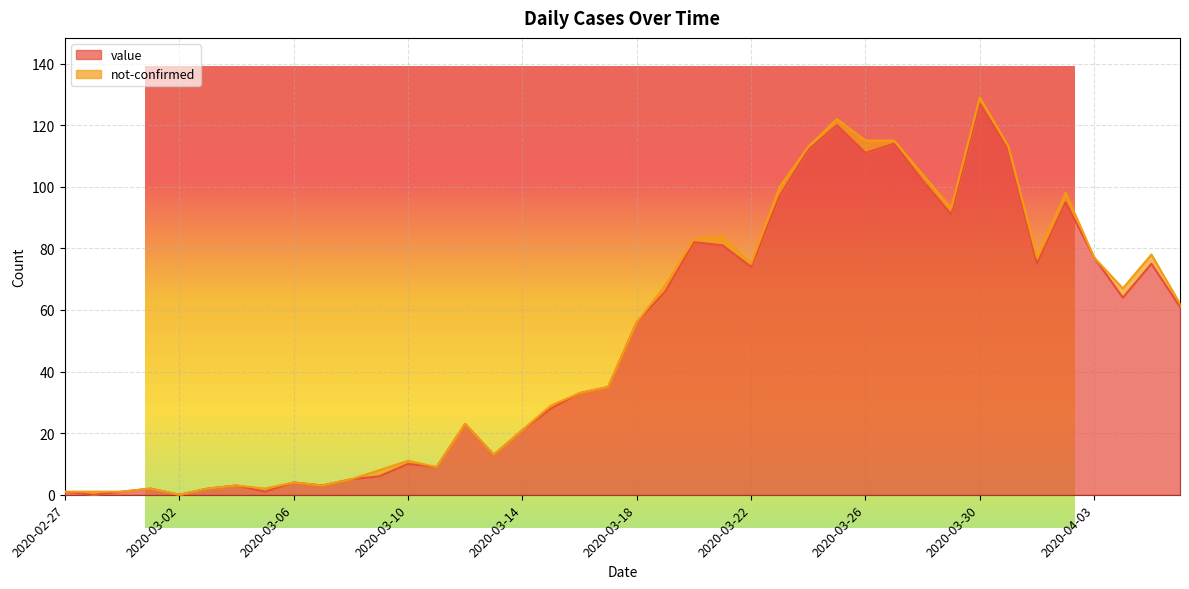

What is the difference between the maximum and minimum values?

127